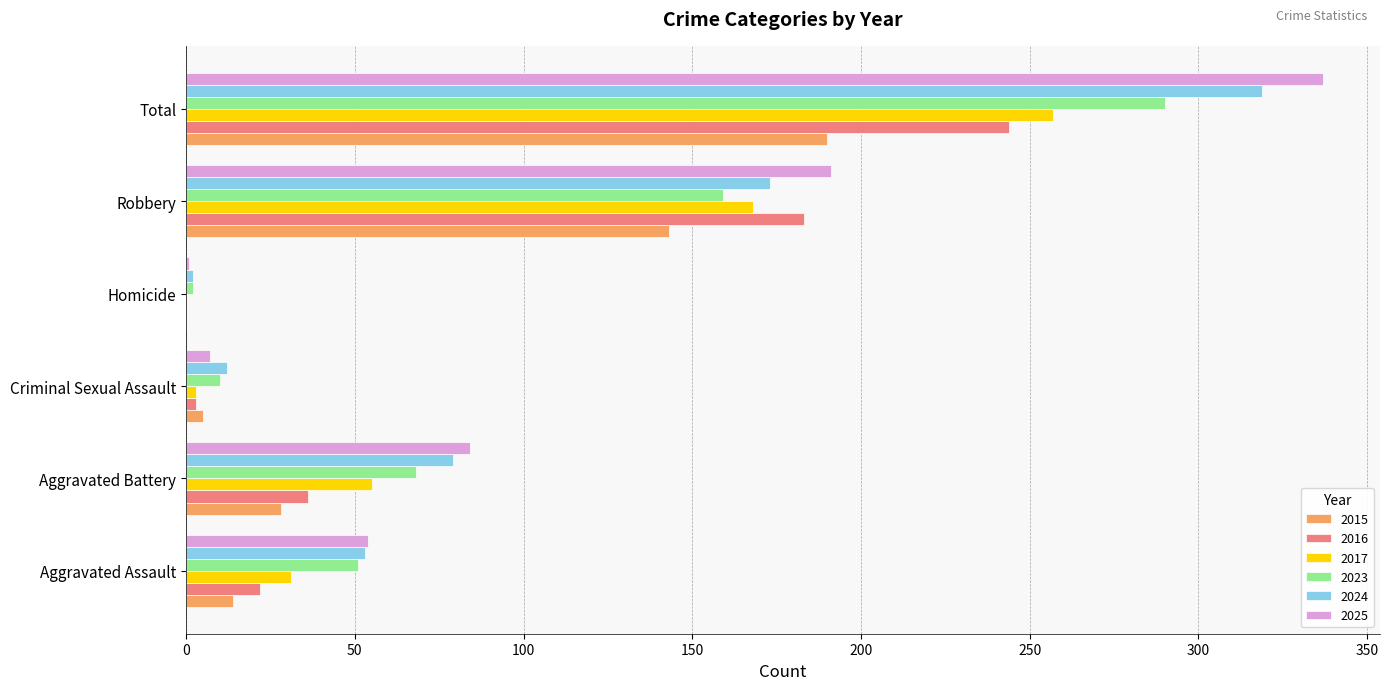

Where is 2016 nearest to the value 122?

Robbery